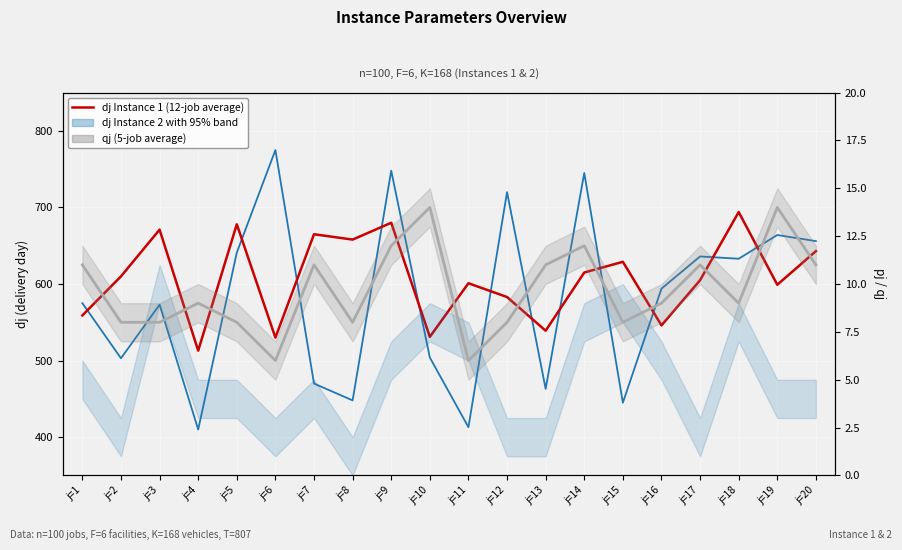

The qj (Instance 1, 5-pt avg analog) series shows 12 at j=14. True or false?

True